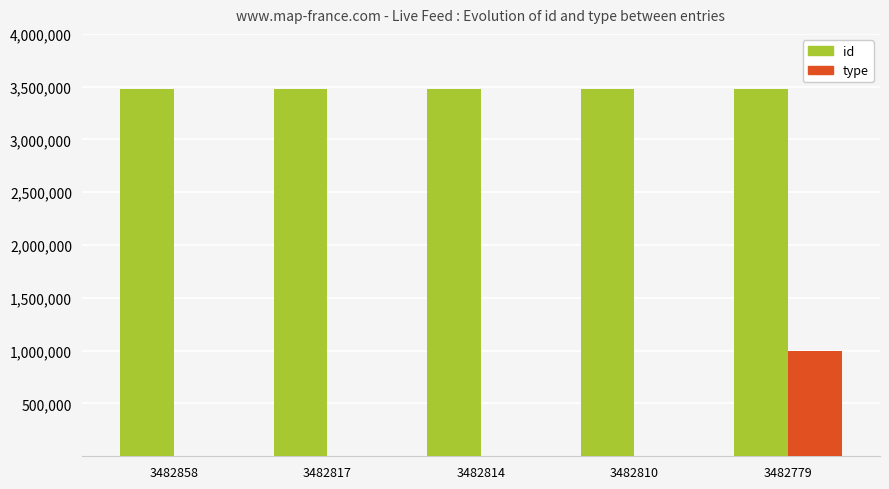

At which category is the sum across all series the highest?

3482779